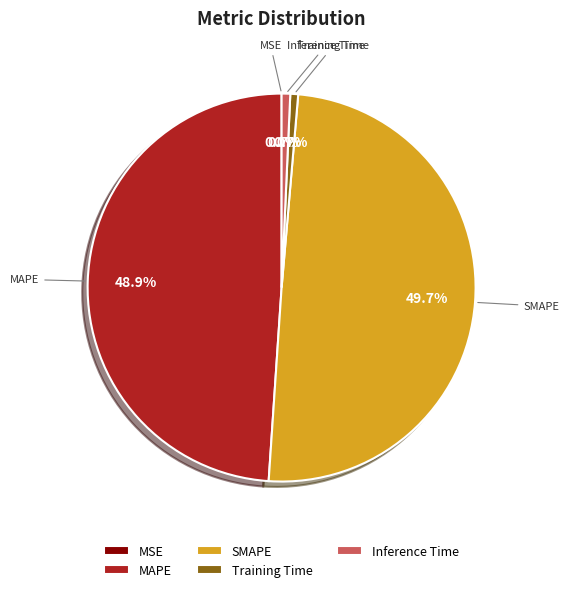

Does Inference Time account for over 50% of the chart?

No